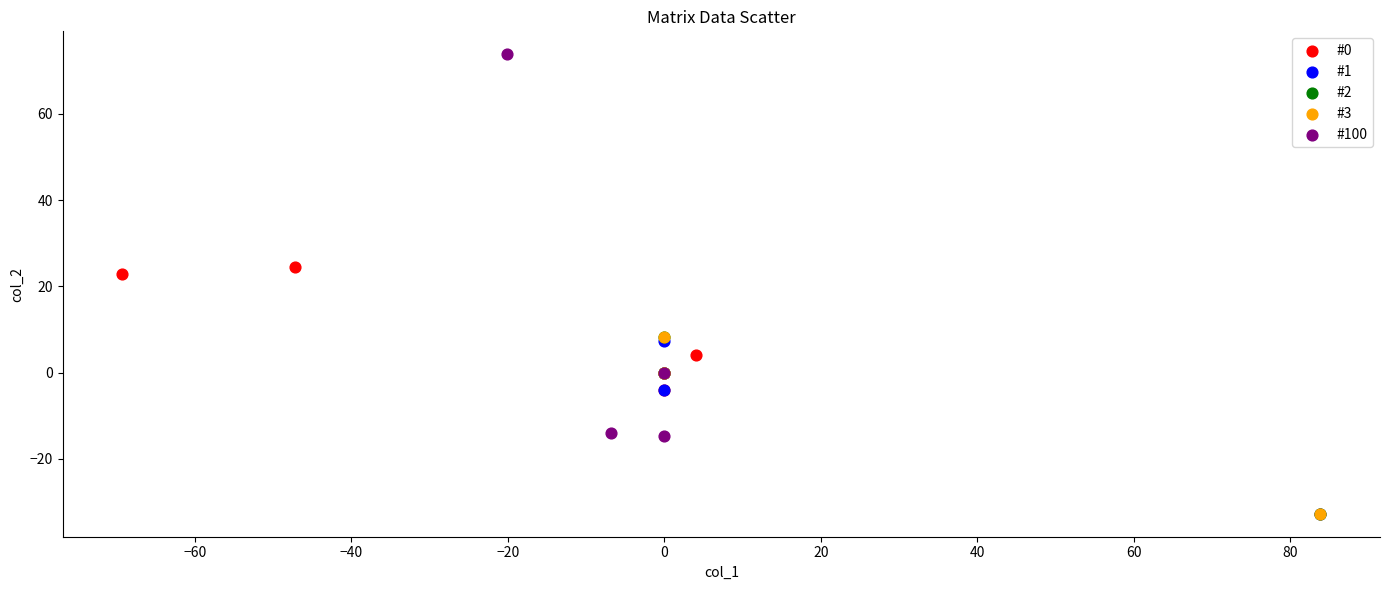

Which series has the widest spread of Y values?

#100